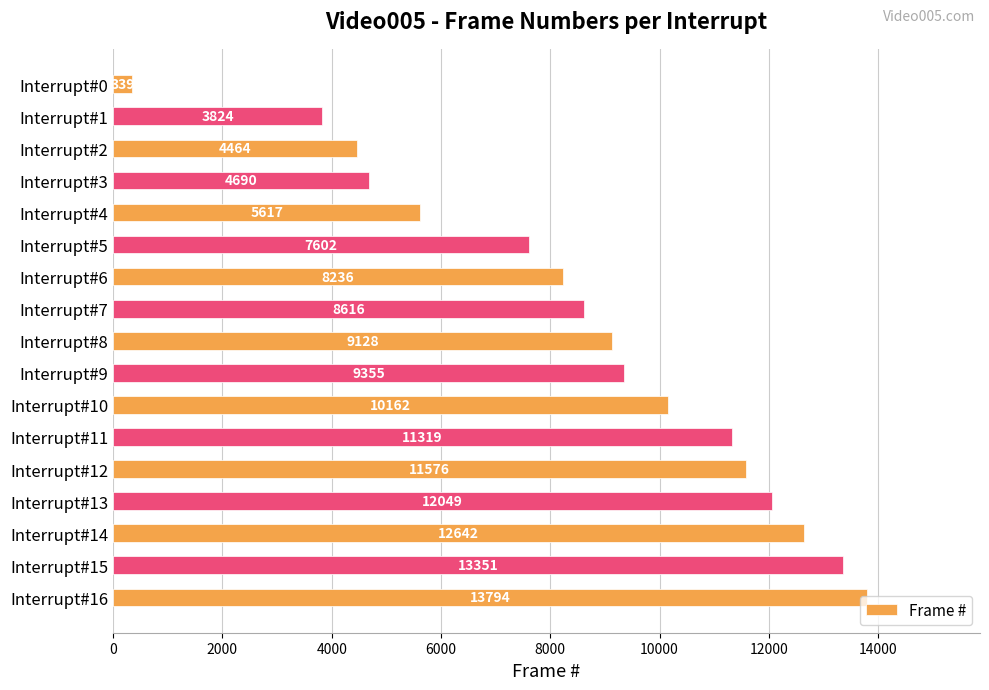

How many data points does each series have?

17